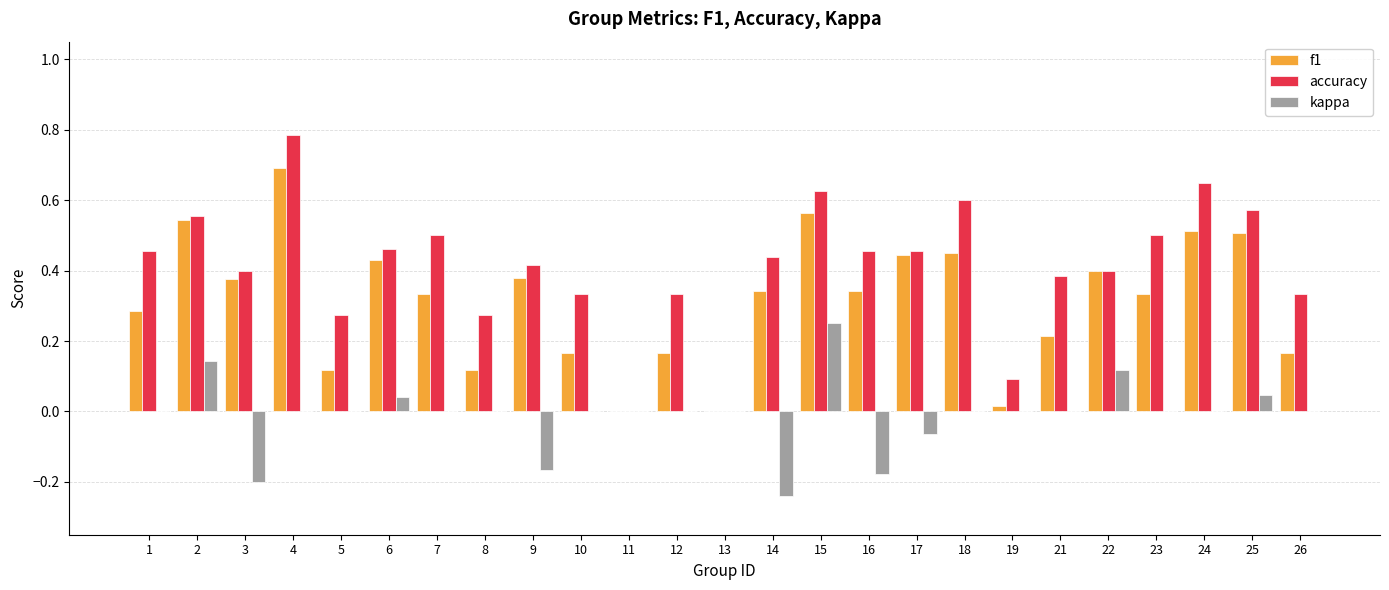

Between 4 and 10, which series saw the biggest shift?

f1